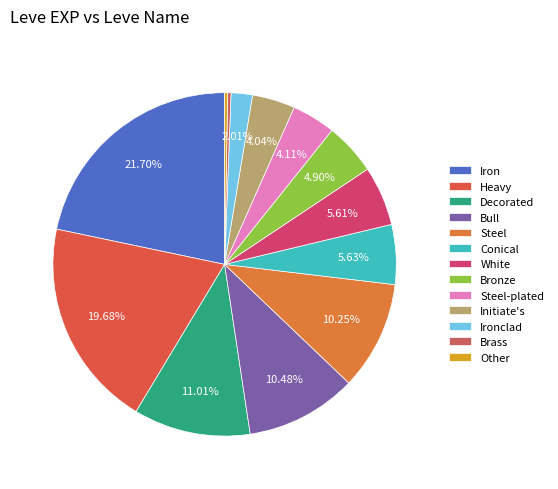

How many slices are in this pie chart?

13